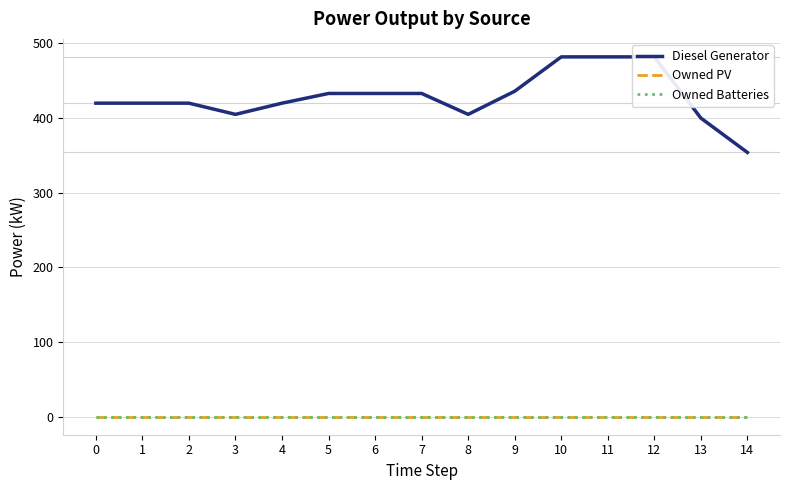

How many data points does each series have?

15